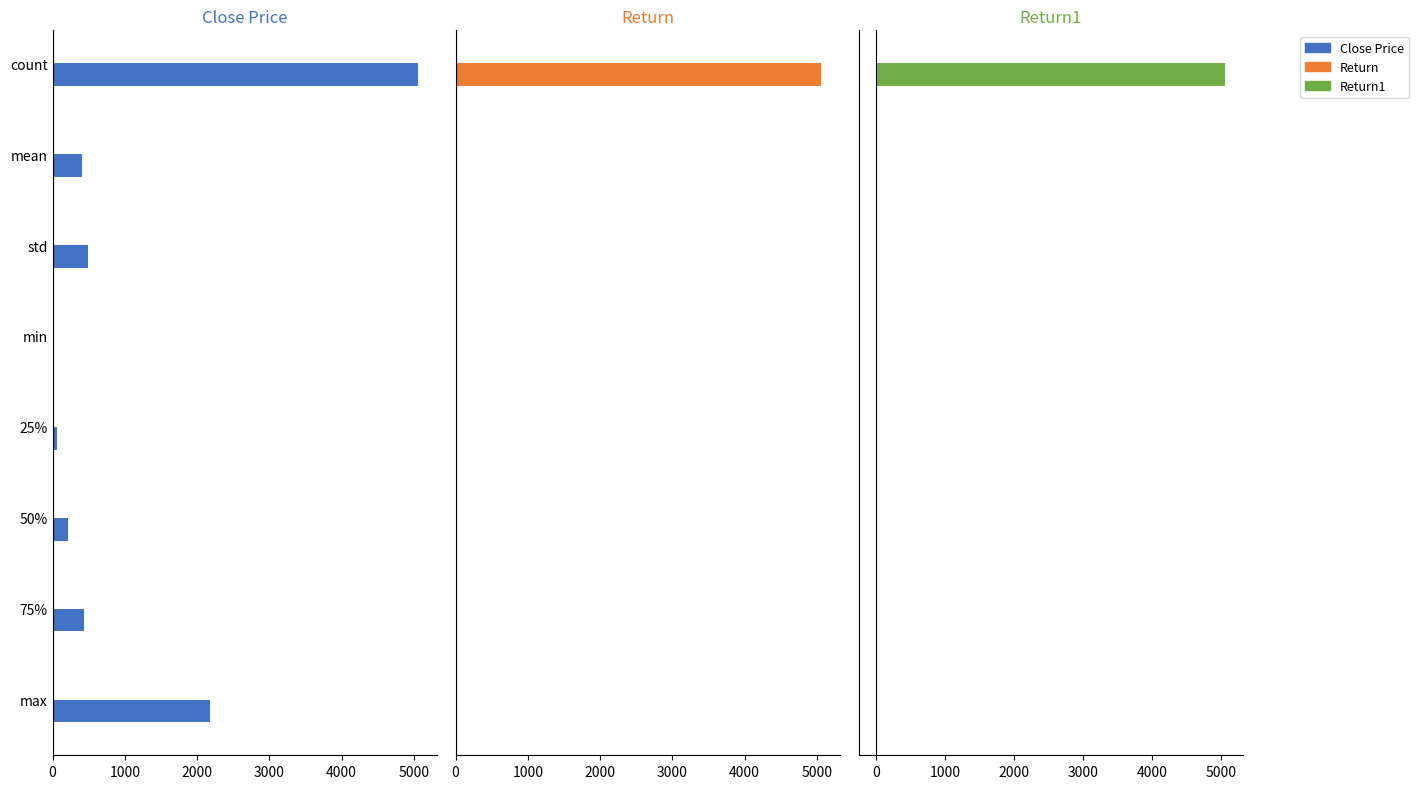

Reading left to right, transcribe all the data shown in this chart.

Close Price: 5062.0	400.6	484.6	16.3	54.9	207.1	434.2	2172.1
Return: 5062.0	0.0	0.0	0.0	0.0	0.0	0.0	1.0
Return1: 5062.0	0.0	0.0	-1.0	-0.0	0.0	0.0	0.1